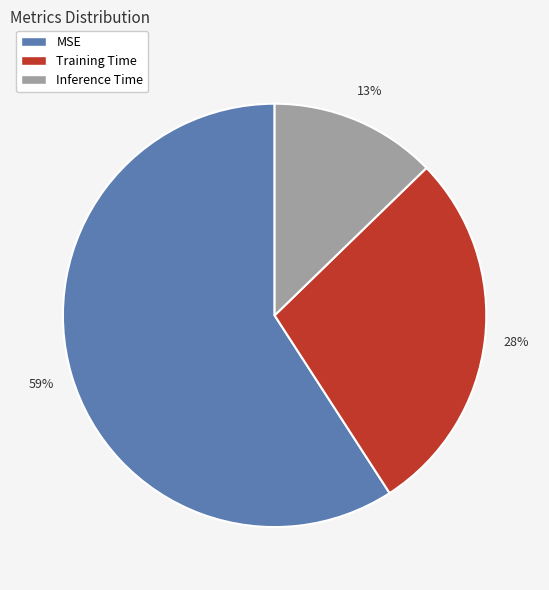

Count the number of slices in the pie.

3